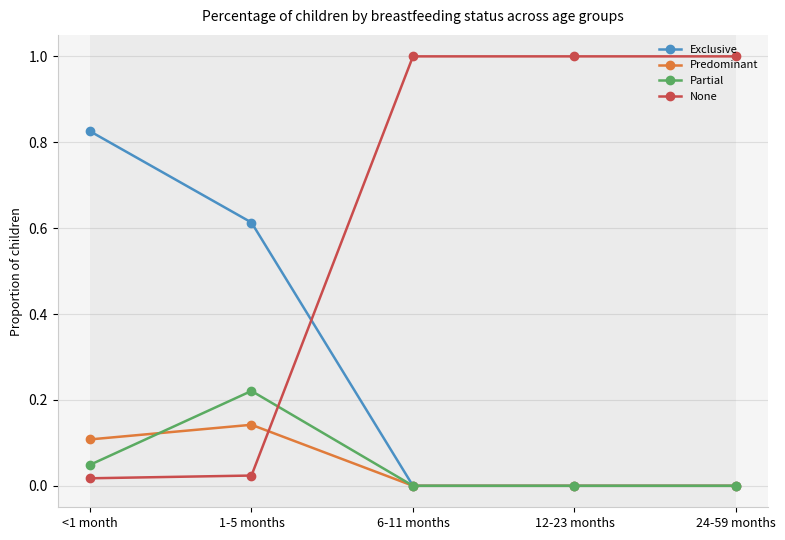

What is the total value across all series at 12-23 months?

1.0